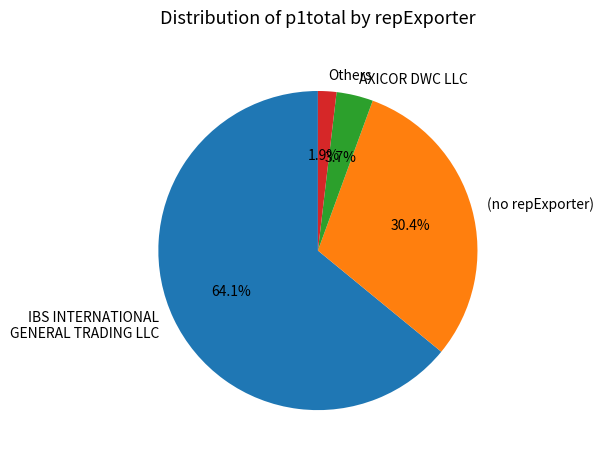

What is the largest slice in the pie chart?

IBS INTERNATIONAL GENERAL TRADING LLC